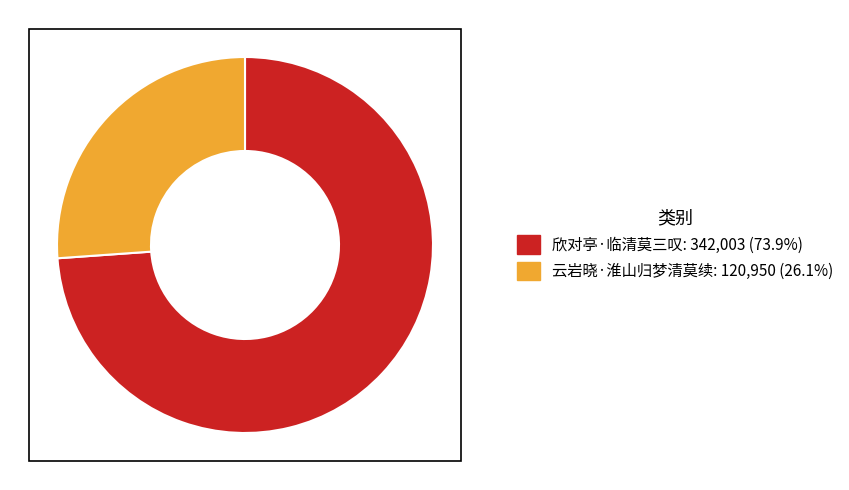

Rank the categories by value from lowest to highest.

云岩晓·淮山归梦清莫续, 欣对亭·临清莫三叹